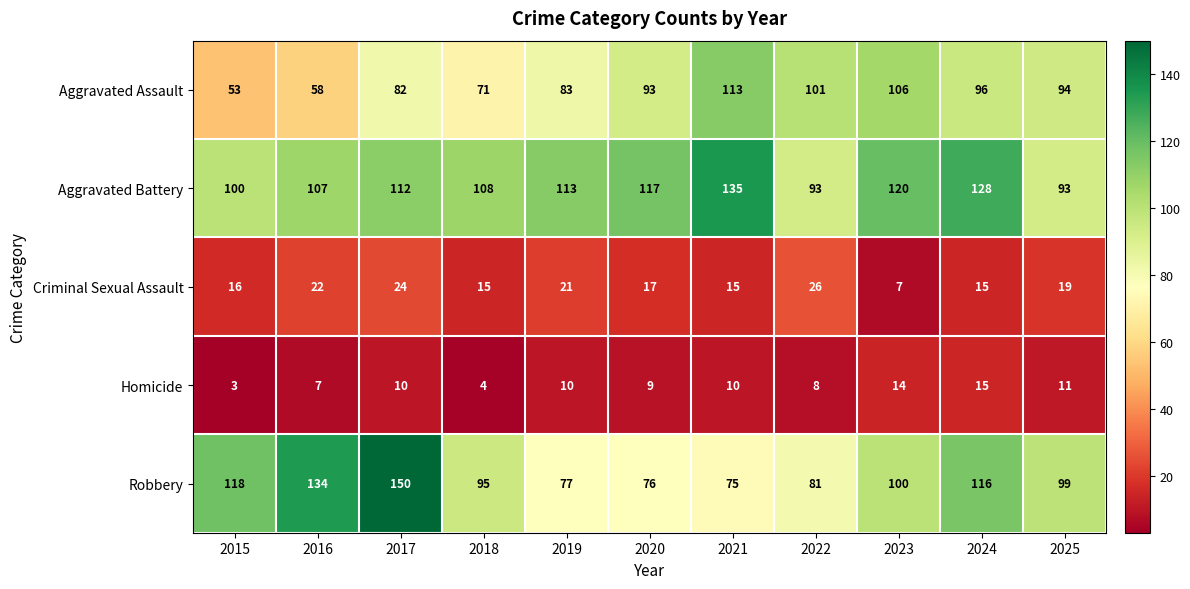

At which category is the sum across all series the highest?

2017